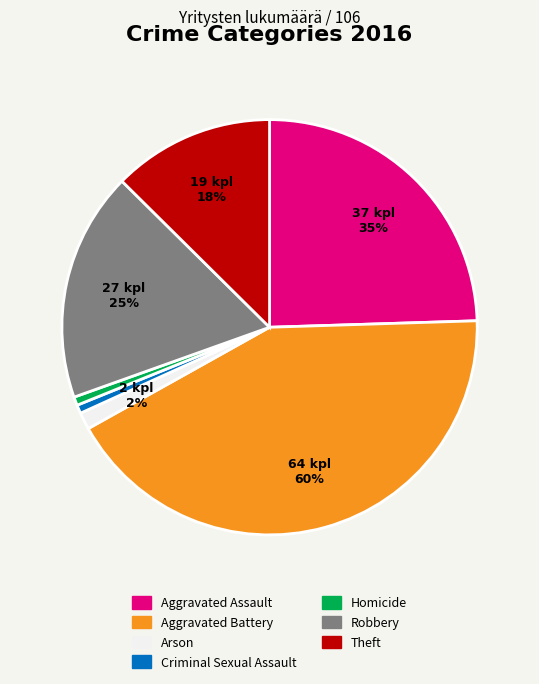

Which slice is the smallest?

Criminal Sexual Assault